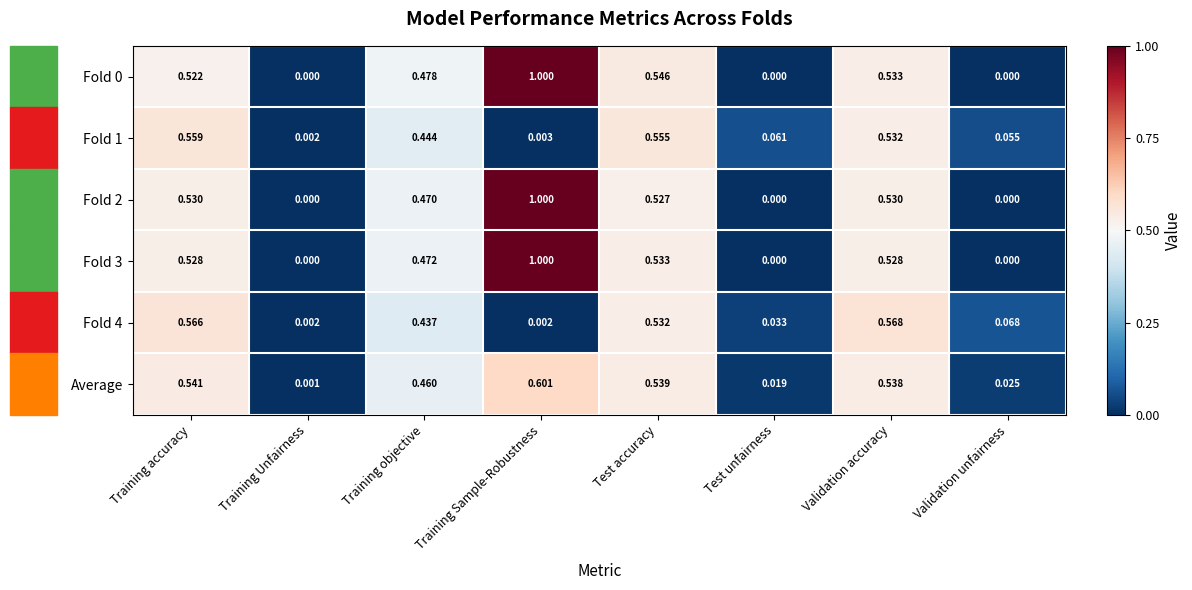

Where is Average nearest to the value 0?

Training Unfairness